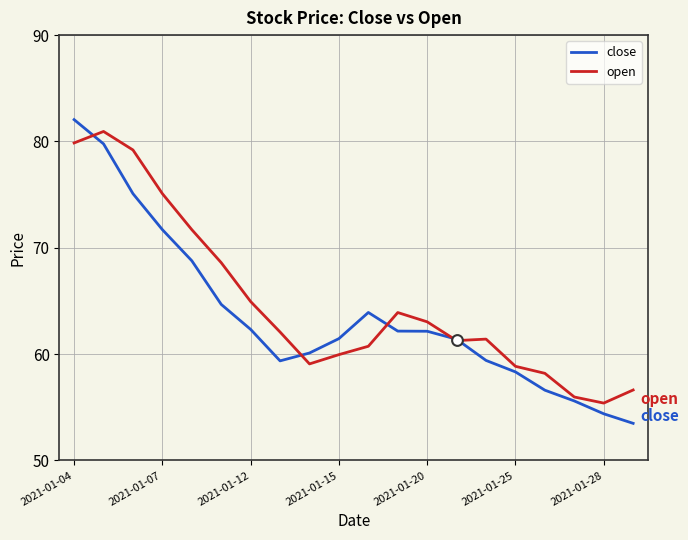

At which label does close reach its peak?

2021-01-04